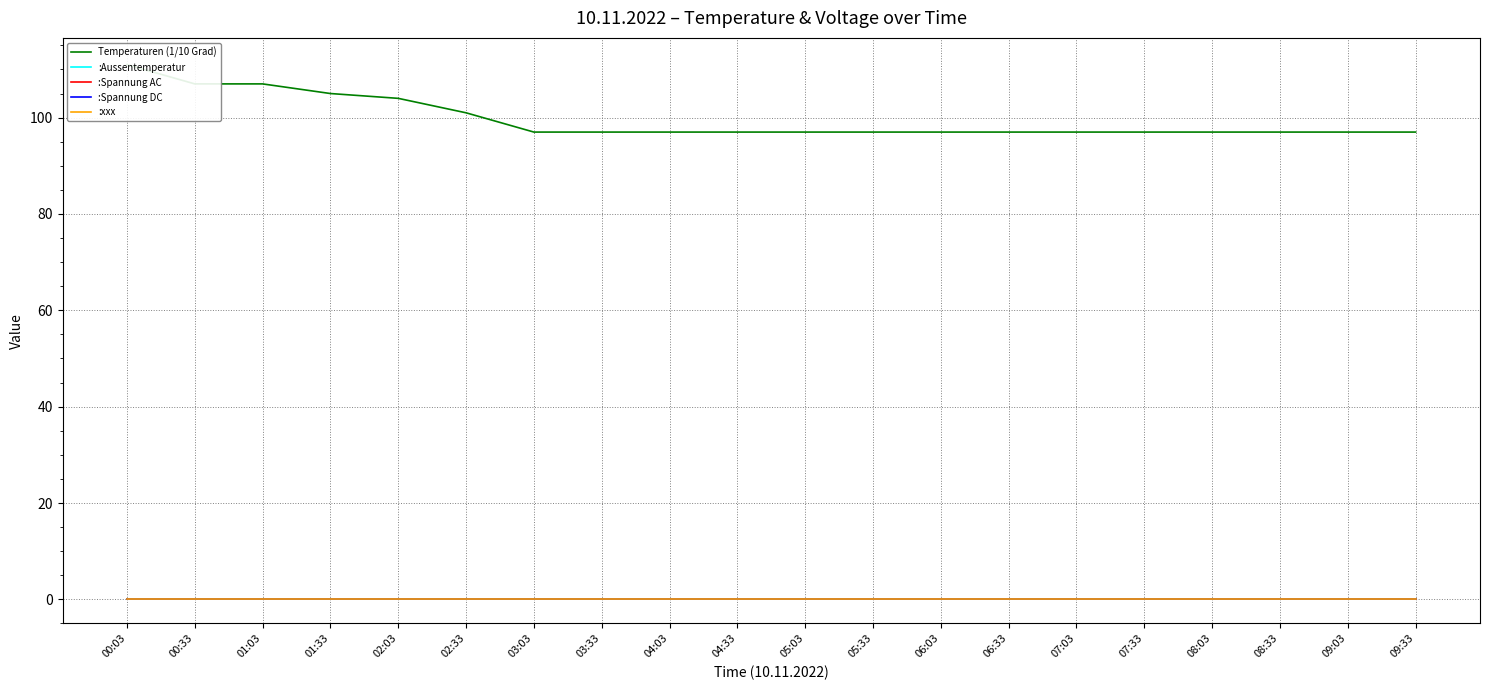

True or false: Temperaturen (1/10 Grad) has a value of 44 at 00:33.

False